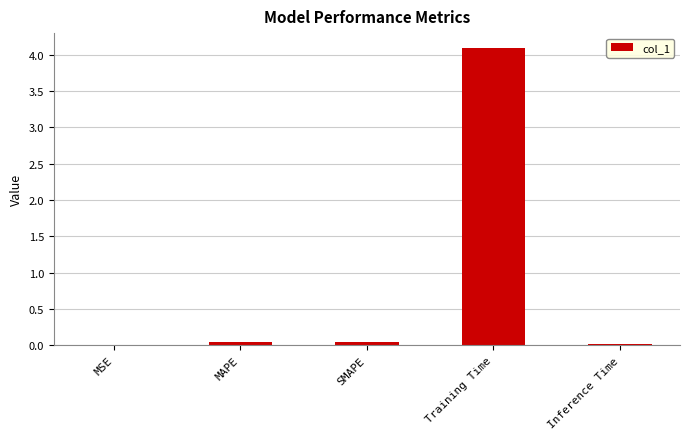

True or false: the data shows 2.7 at Training Time.

False